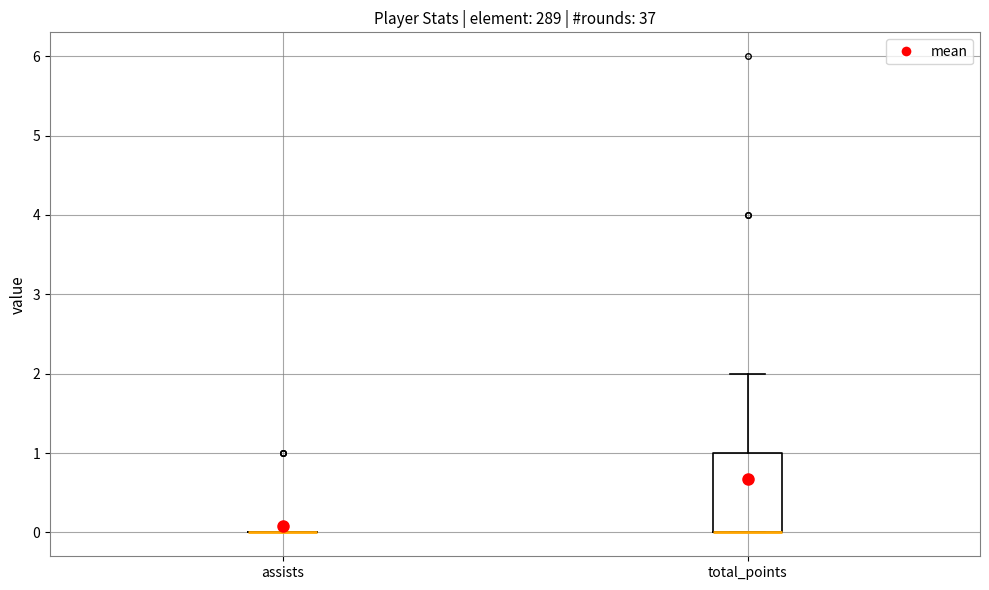

Reading left to right, read every box against the y-axis: the position of its median line, the range the box covers, and the ends of its whiskers. The values are not printed on the chart, so give them approximately, as read against the axis.

assists: box collapsed to a line at 0, whiskers 0 to 0
total_points: median 0 (drawn on the box's lower edge), box 0 to 1, whiskers 0 to 2